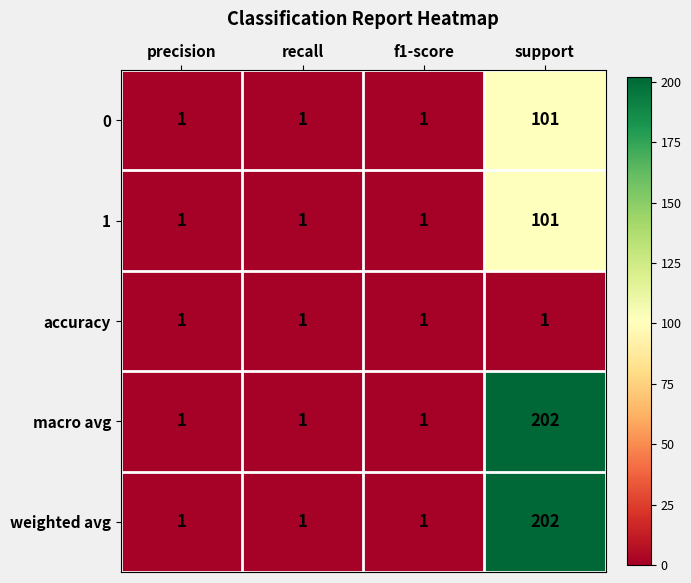

What is the greatest value displayed?

202